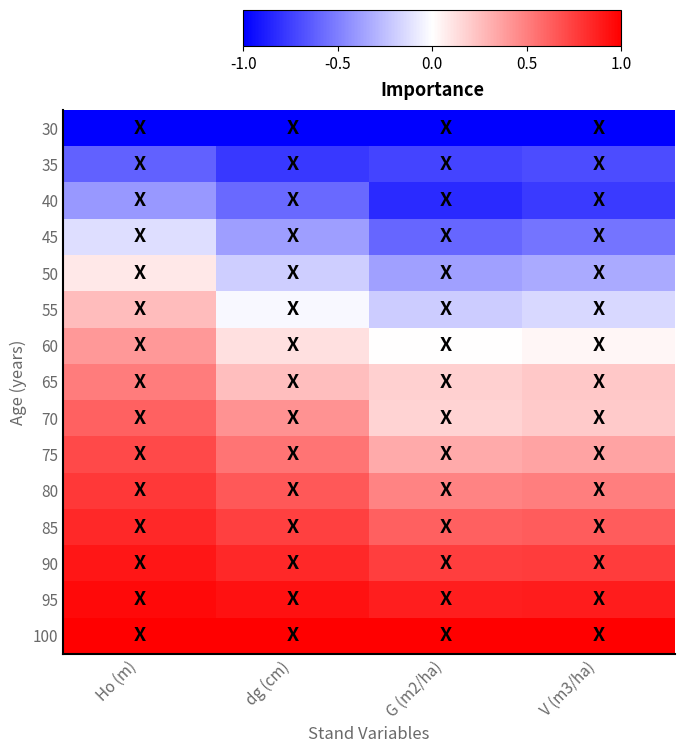

Rank the series at V (m3/ha) from highest to lowest value.

100, 95, 90, 85, 80, 75, 65, 70, 60, 55, 50, 45, 35, 40, 30